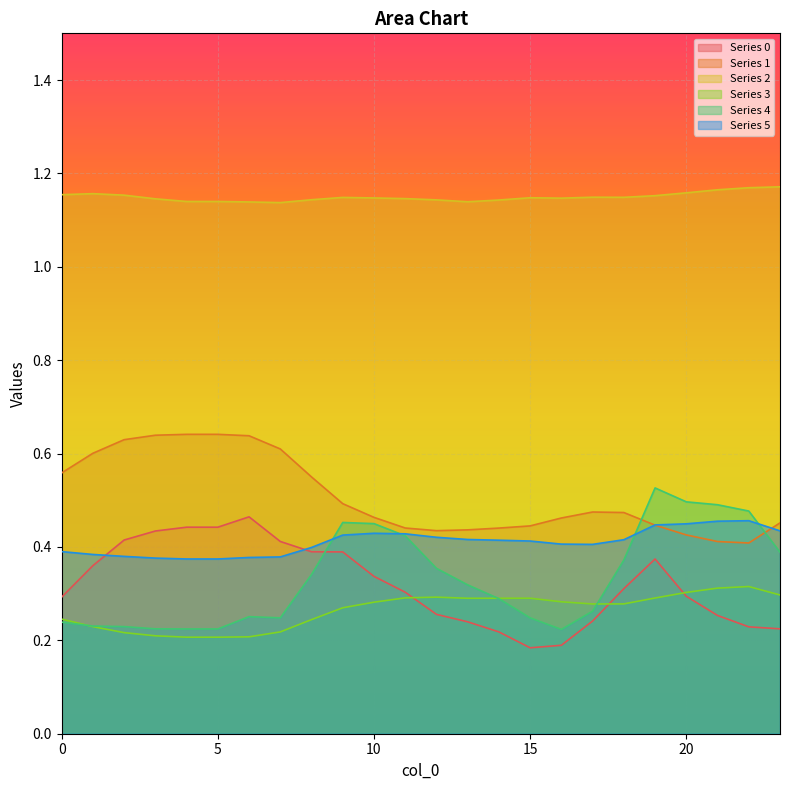

What is the total value across all series at 12?

2.9